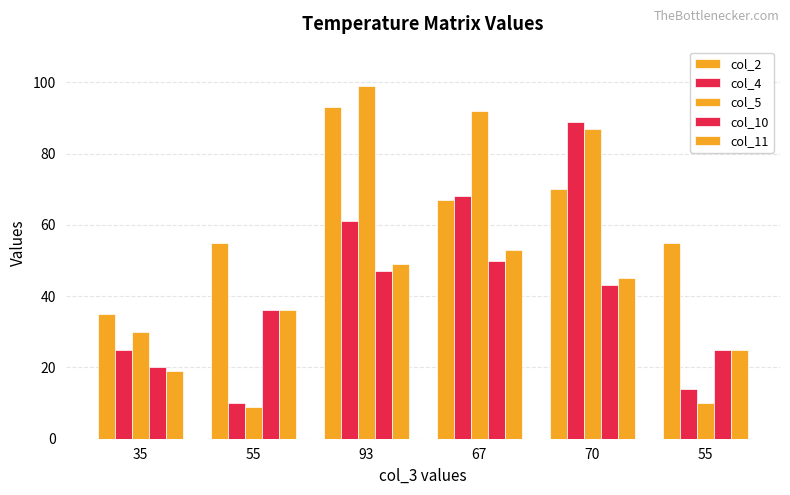

How many bars are there in total?

30